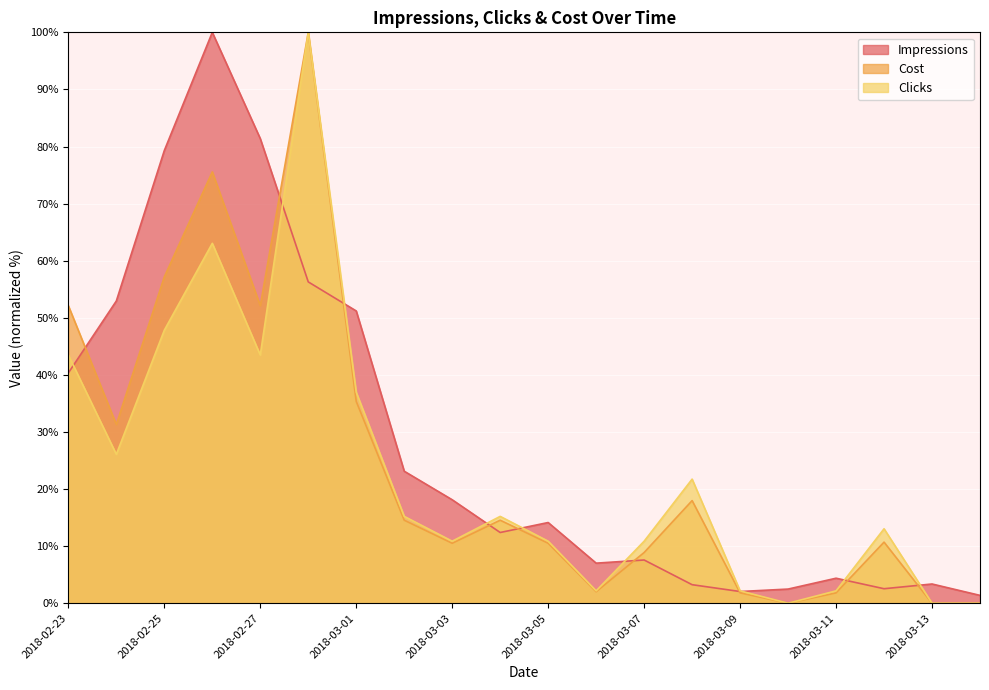

What is the value of the Impressions point at the 5th from the left?

81.4